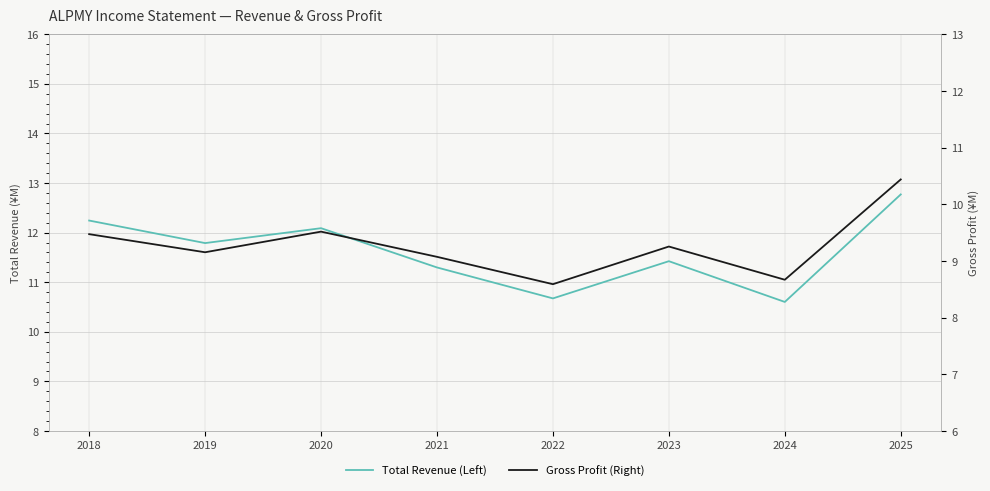

The Gross Profit (Right) series shows 8.7 at 2024. True or false?

True